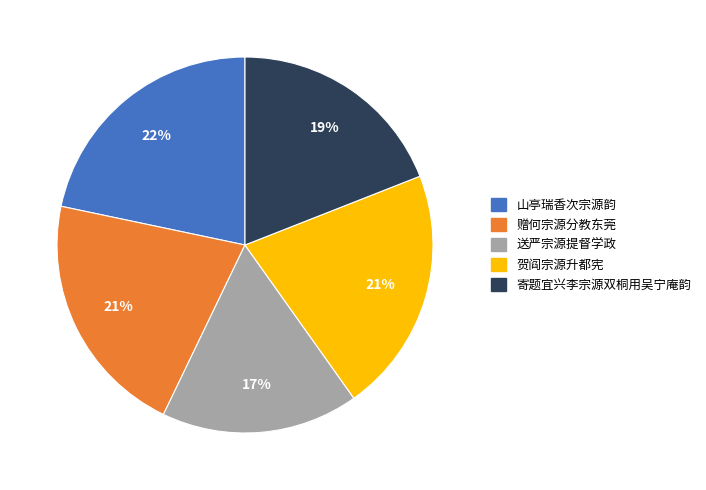

To the nearest percent, what percentage of the pie is 贺阎宗源升都宪?

21%